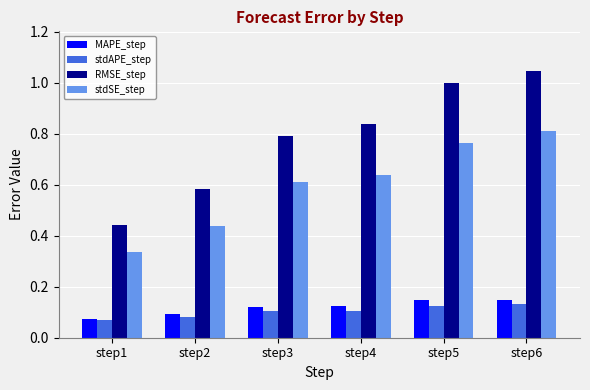

What is the sum of all RMSE_step values?

4.7